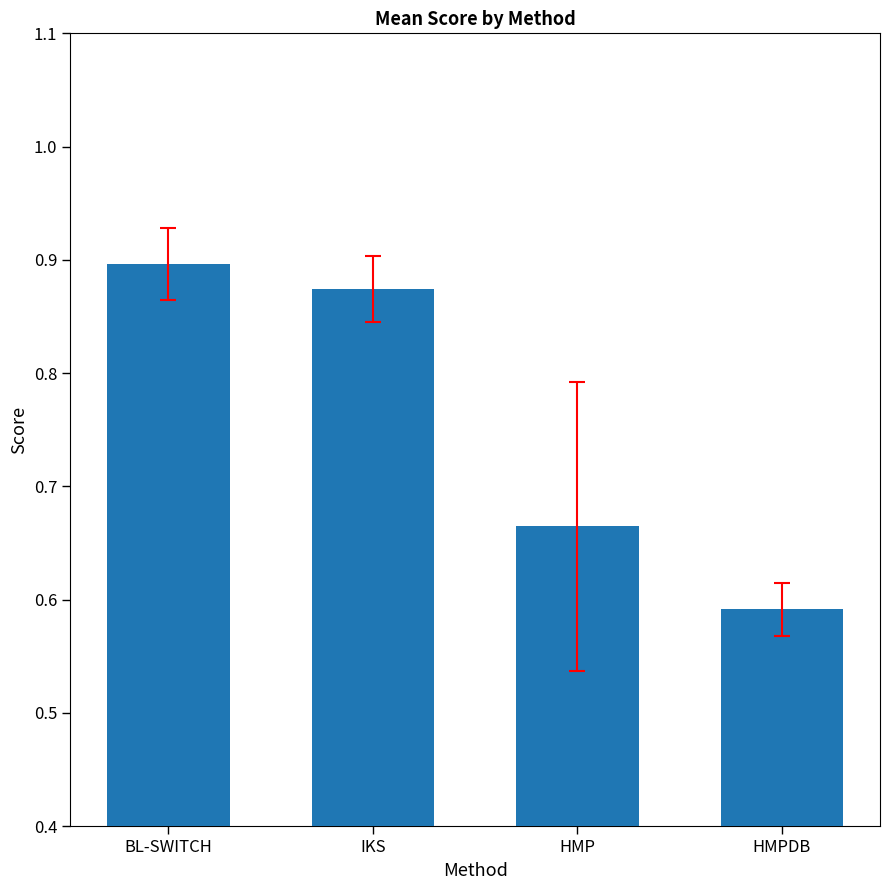

Where is the data nearest to the value 0?

HMPDB